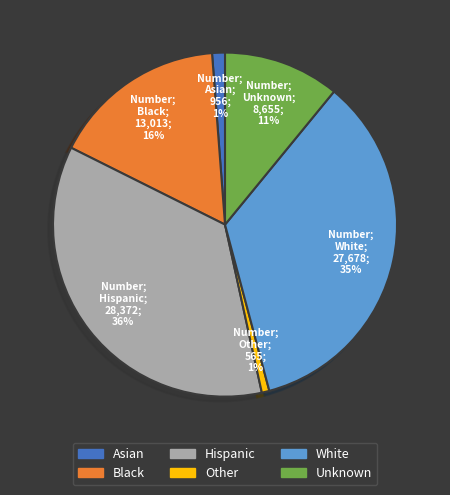

What is the ratio of the value at White to the value at Unknown?

3.2